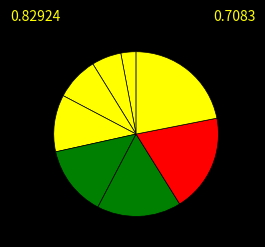

Count the number of slices in the pie.

8